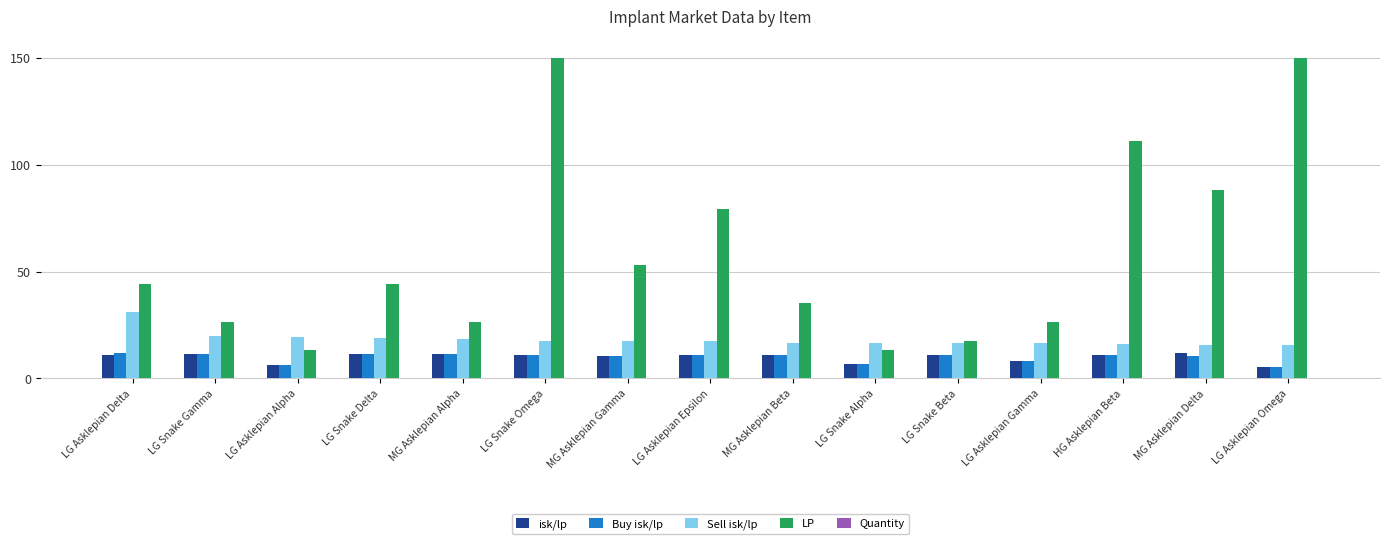

What is the maximum value shown in the chart?

150.0